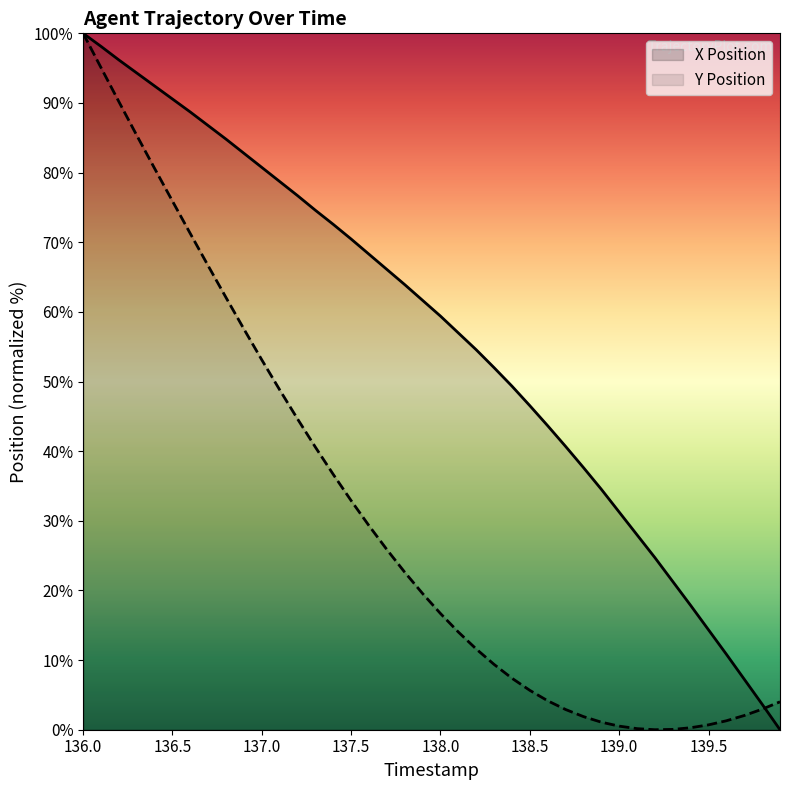

Rank the series by their average value, from lowest to highest.

Y Position, X Position